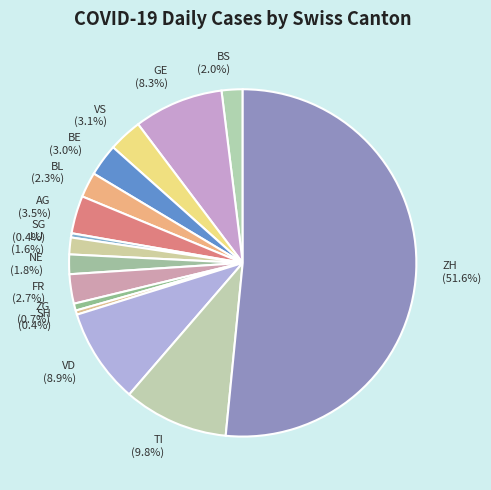

Between SG (0.4%) and AG (3.5%), which is larger?

AG (3.5%)